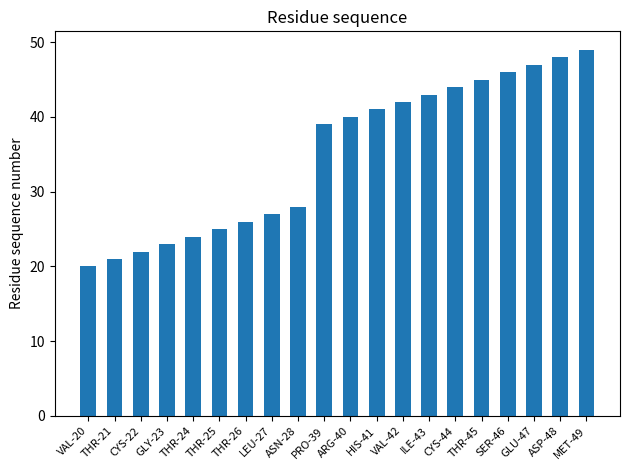

Is it true that the value at ARG-40 is 40?

True